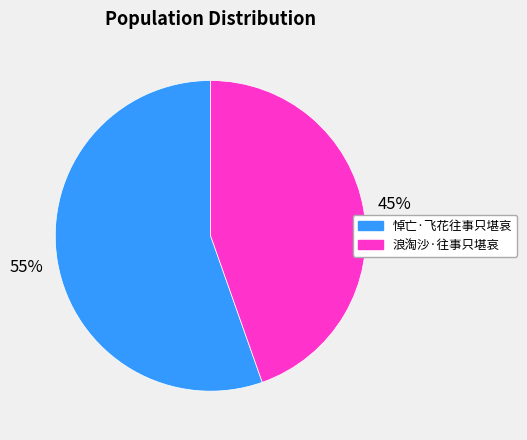

To the nearest percent, what portion does 浪淘沙·往事只堪哀 represent?

45%